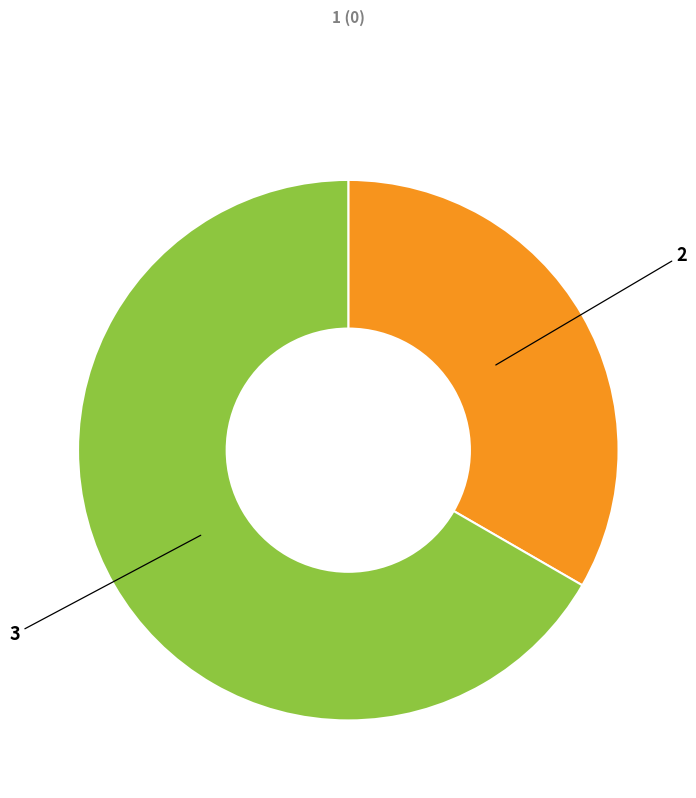

Is there any slice that represents more than half of the pie?

Yes